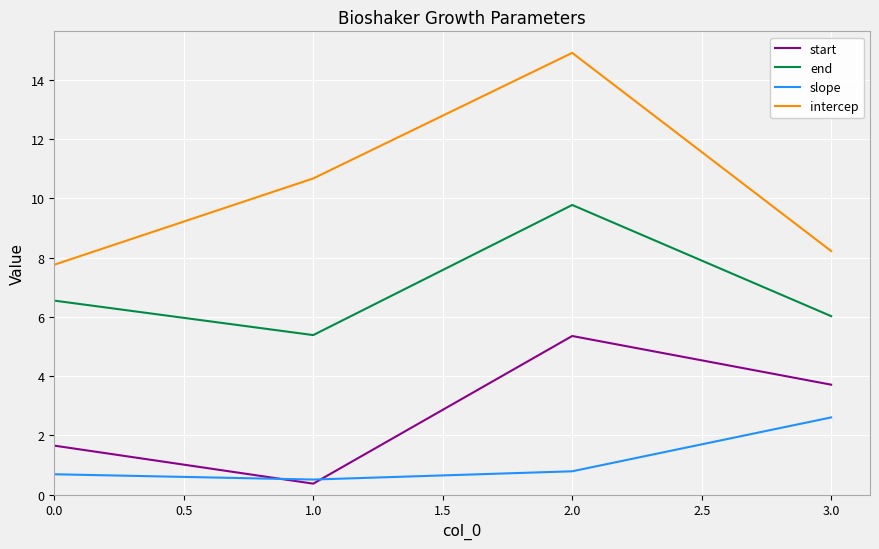

What is the difference between the maximum and minimum values in the intercep series?

7.2